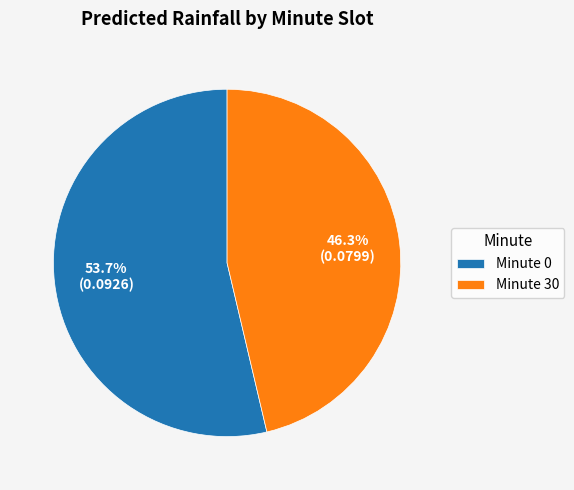

Rank the categories by value from lowest to highest.

Minute 30, Minute 0